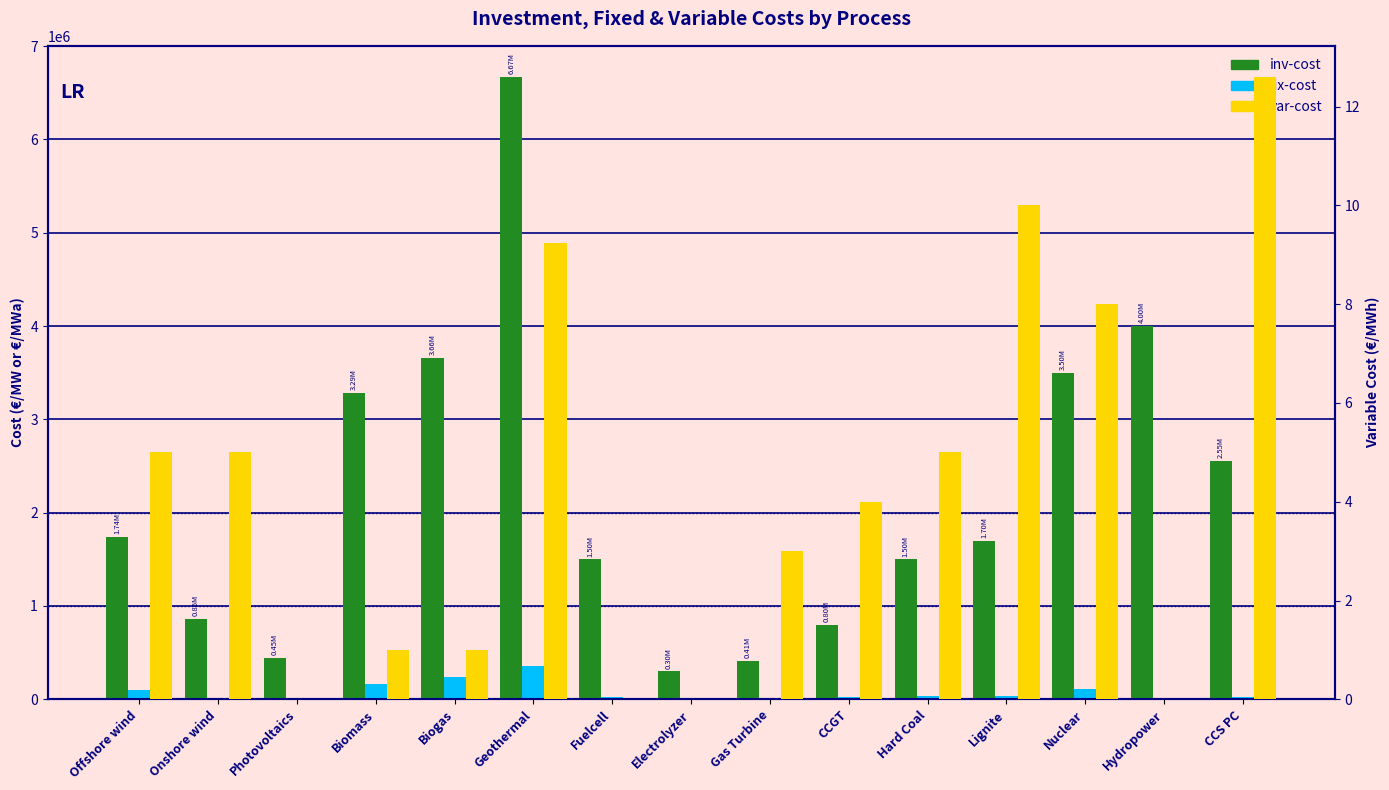

The var-cost series shows 0.6 at Biomass. True or false?

False